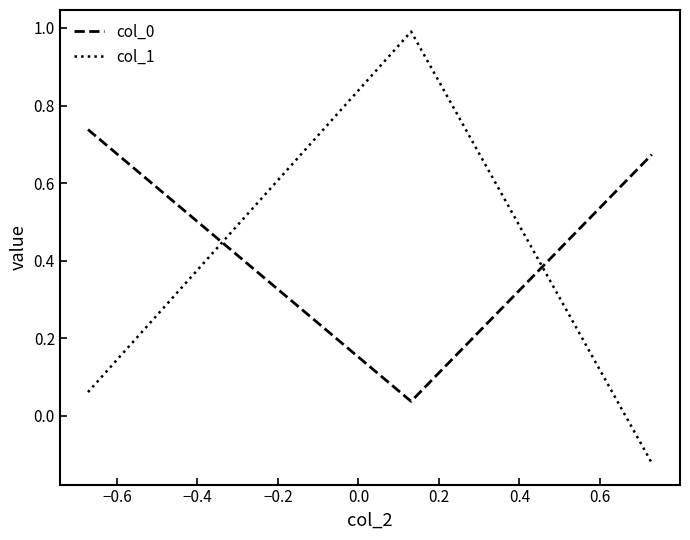

Which series has the largest range (max minus min)?

col_1